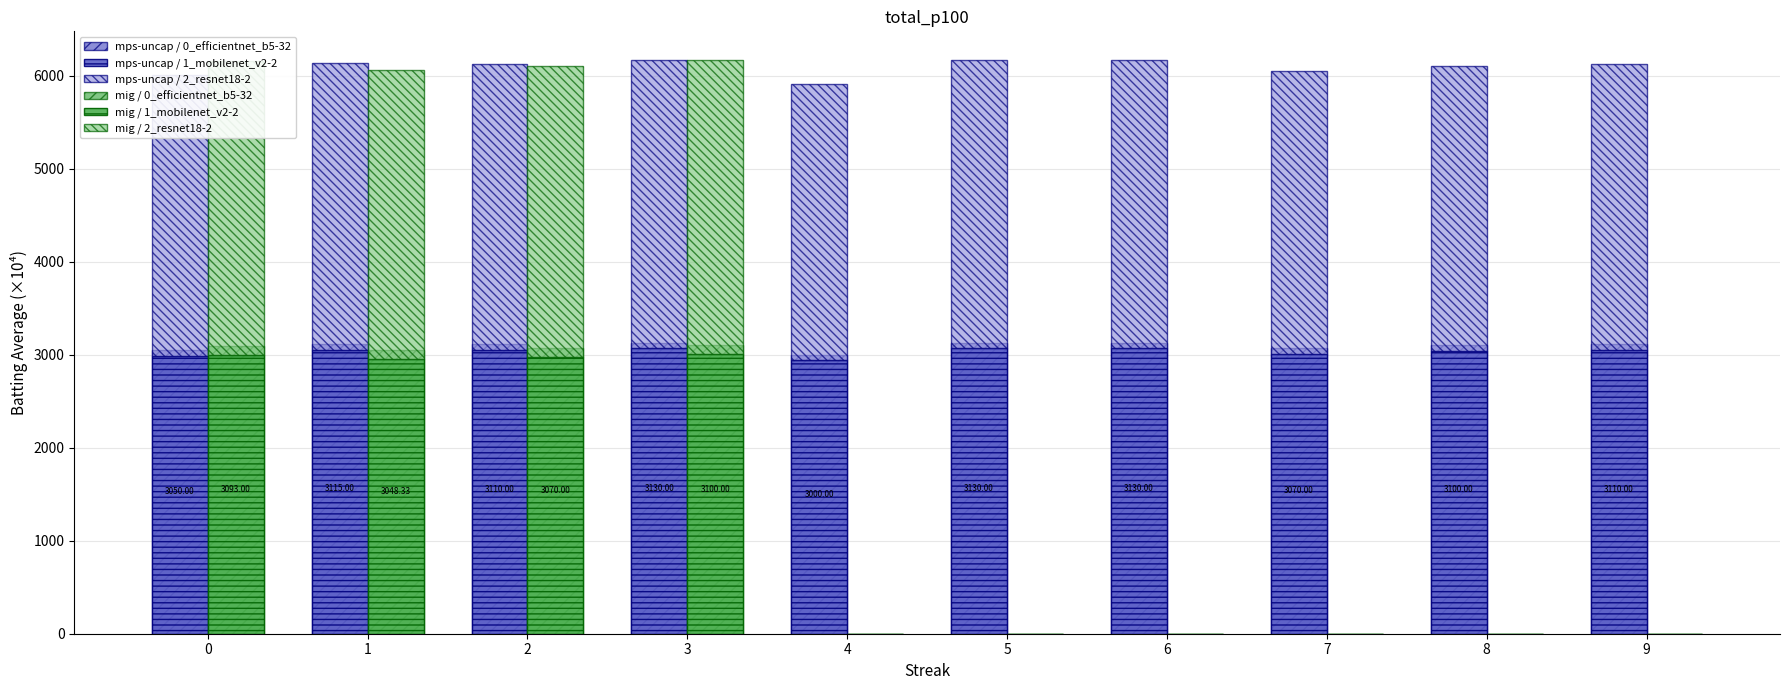

Which category has the lowest value in the mps-uncap / 0_efficientnet_b5-32 series?

4